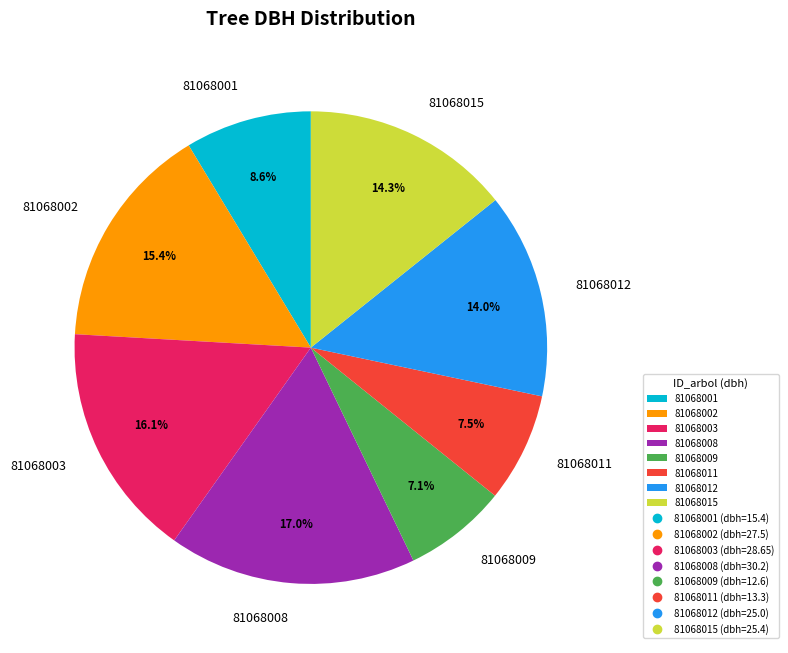

What is the total percentage of 81068003 and 81068001?

24.7%